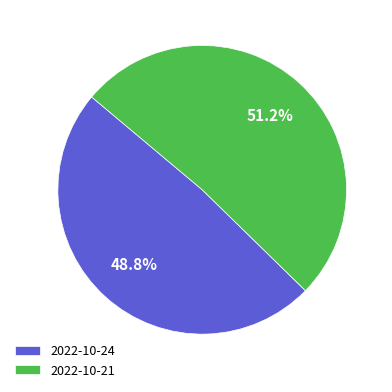

How much of the chart is everything except 2022-10-24?

51.2%